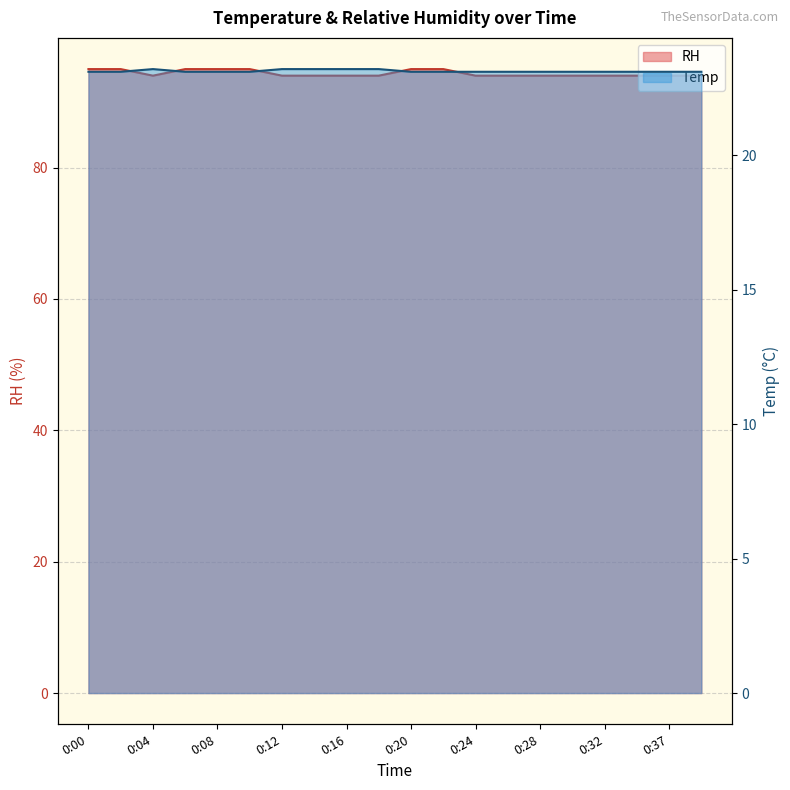

At how many categories does at least one series exceed 86?

20